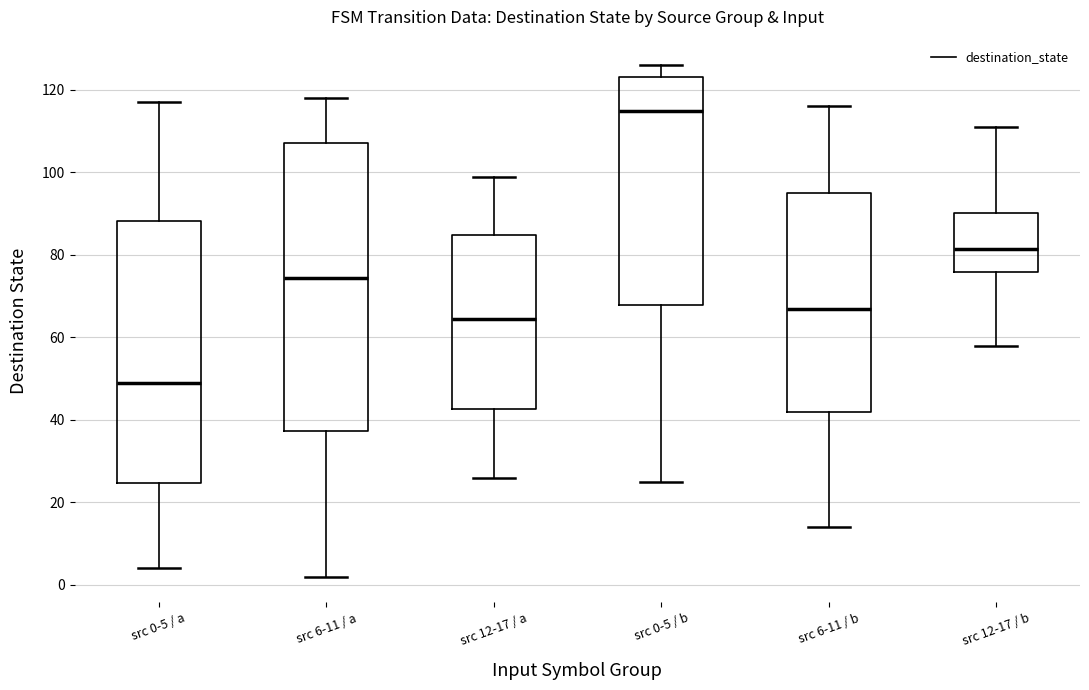

Which box's median line is the highest?

src 0-5 / b